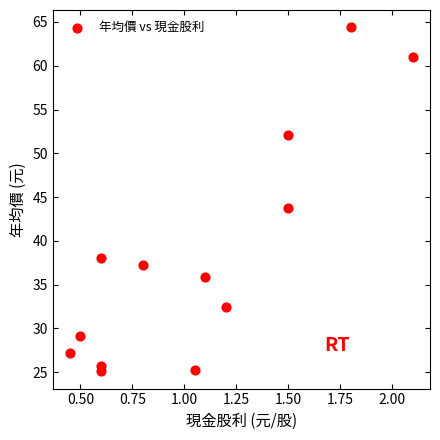

What is the range of X values (max minus min)?

1.7